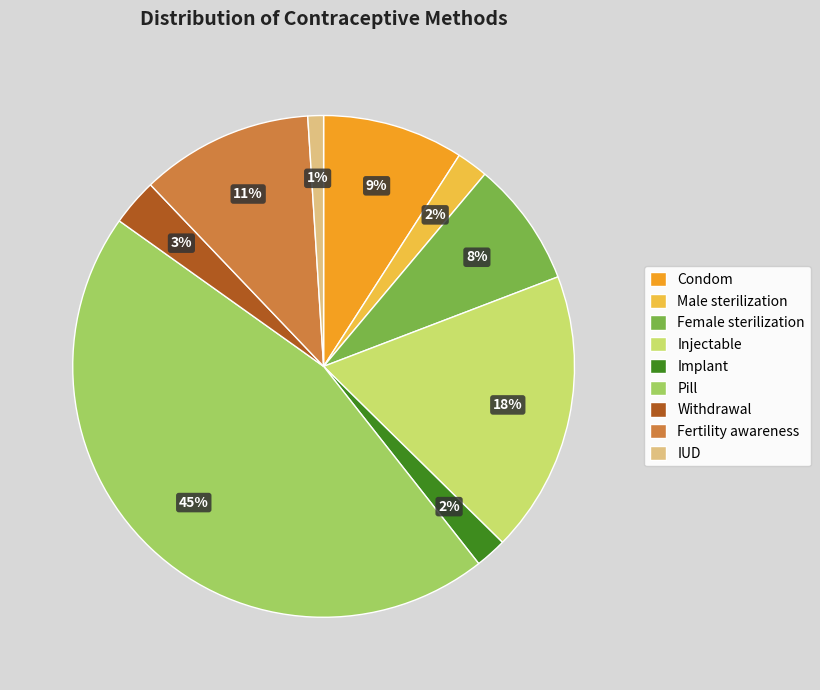

The Implant slice represents 2% of the pie. True or false?

True